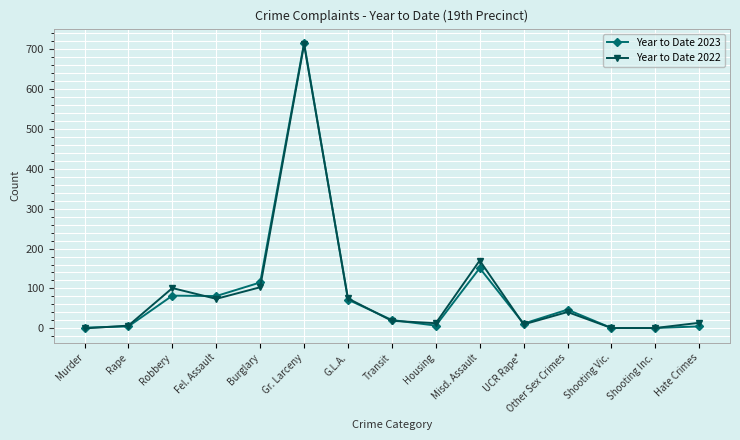

What is the approximate value of Year to Date 2023 at Transit?

21